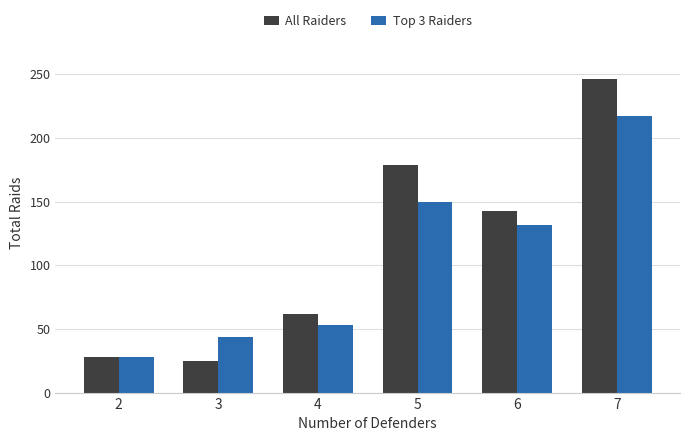

How many bars are there in total?

12